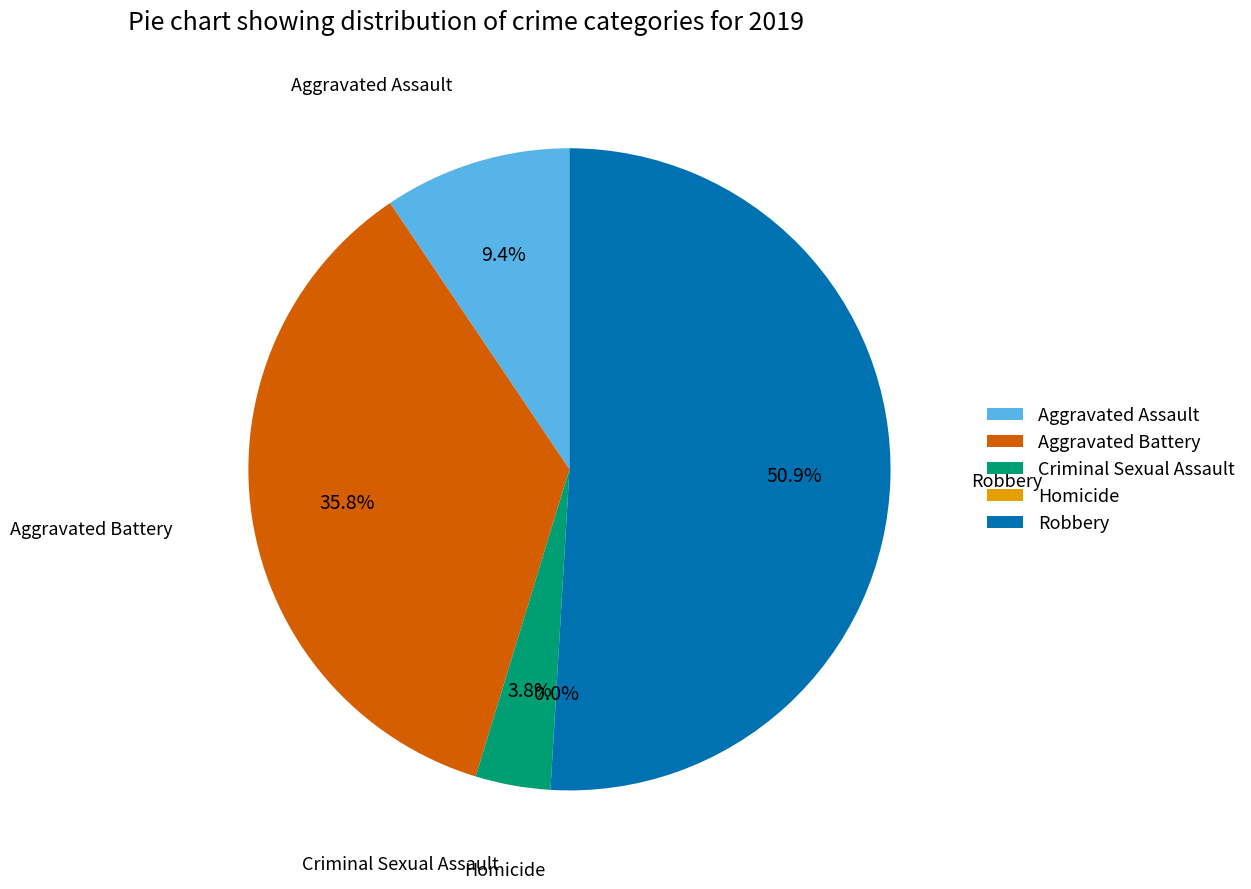

What is the majority slice?

Robbery